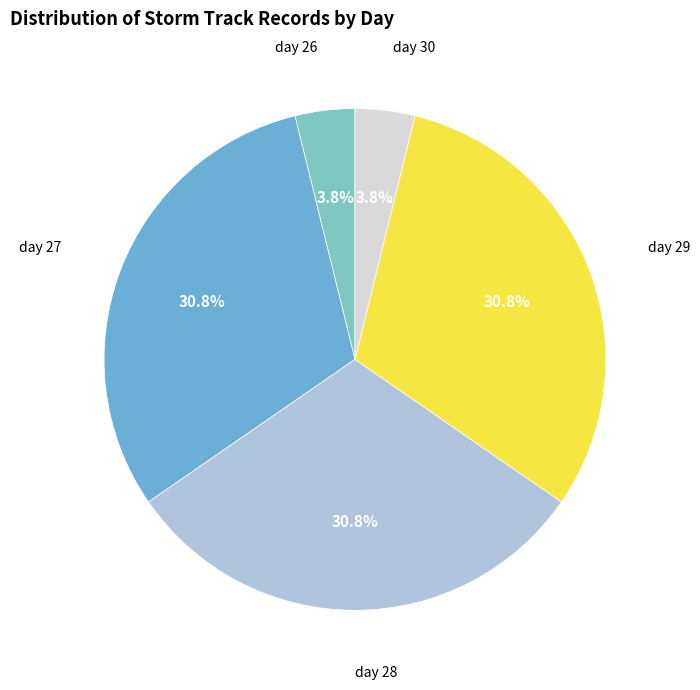

How many slices are in this pie chart?

5